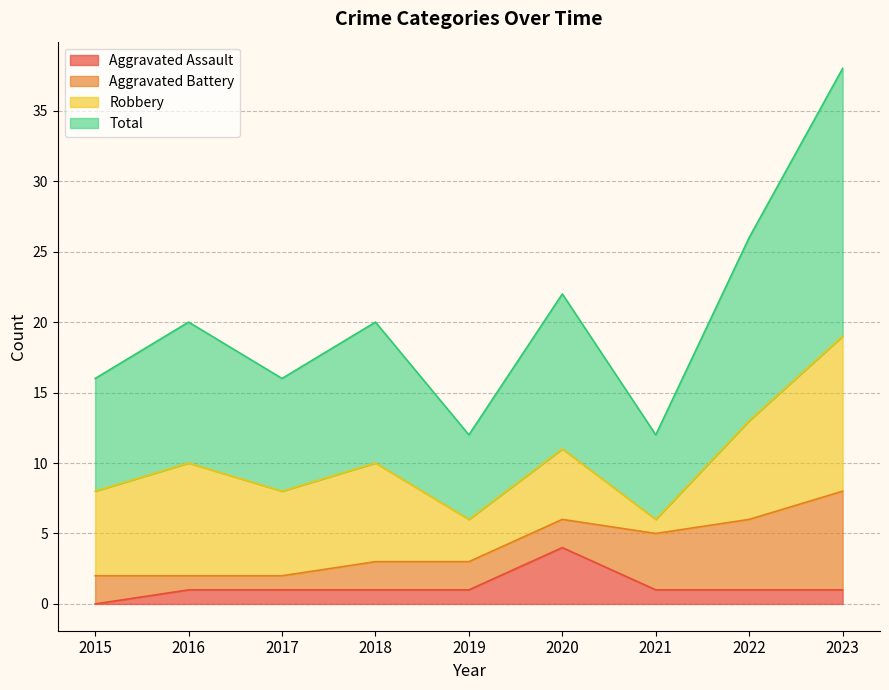

Is it true that Aggravated Assault equals 1 at 2018?

True